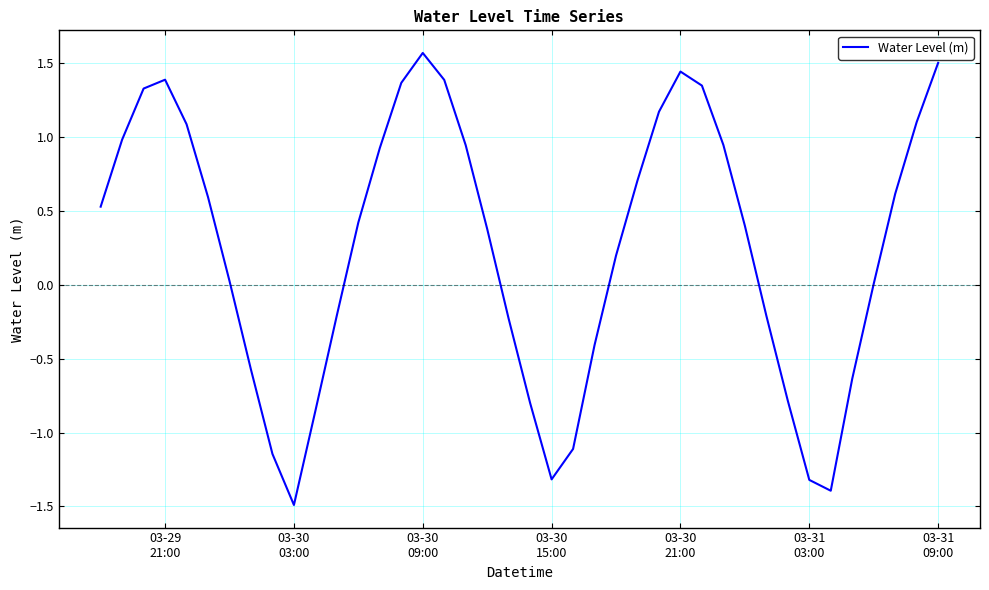

What is the greatest value displayed?

1.6